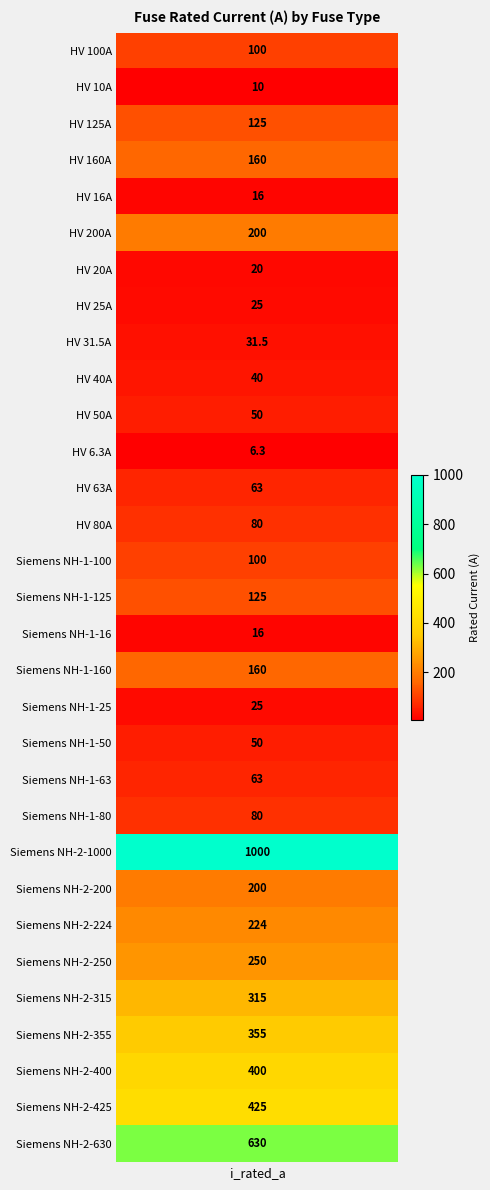

True or false: the data shows 52.0 at HV 31.5A.

False